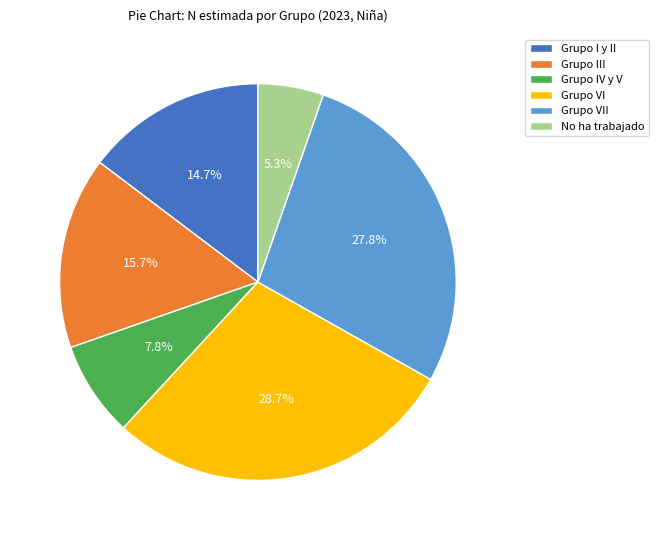

What percentage do No ha trabajado and Grupo IV y V together represent?

13.1%